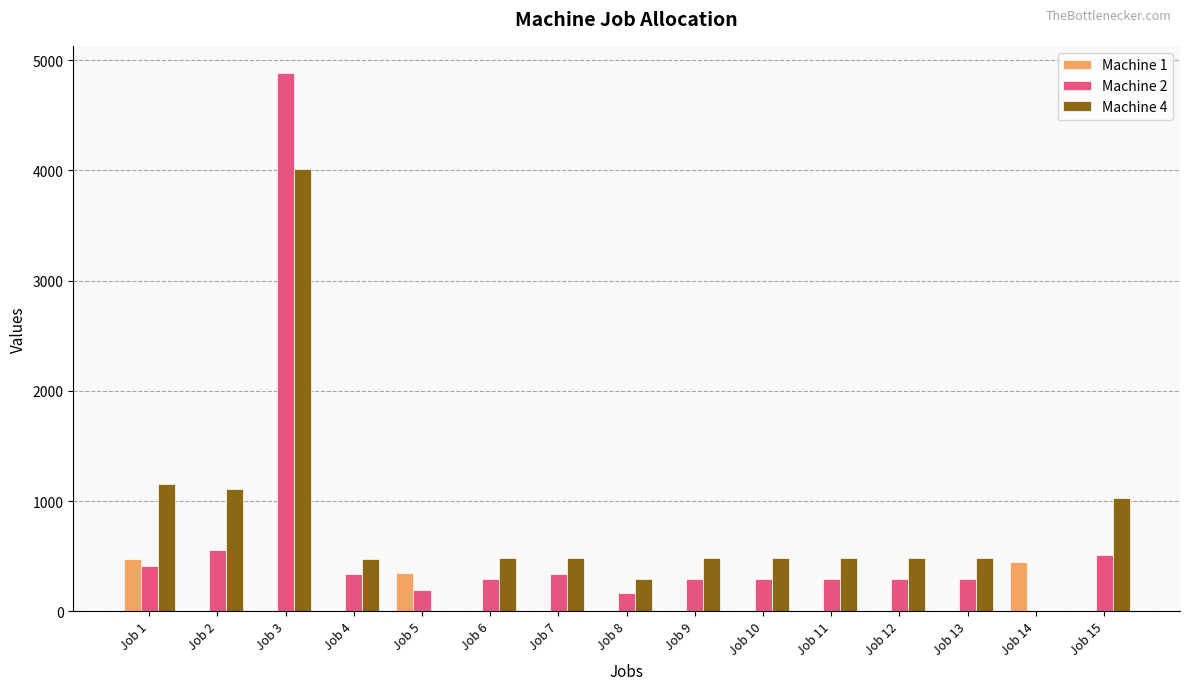

At which label is Machine 4 closest to 2008?

Job 1